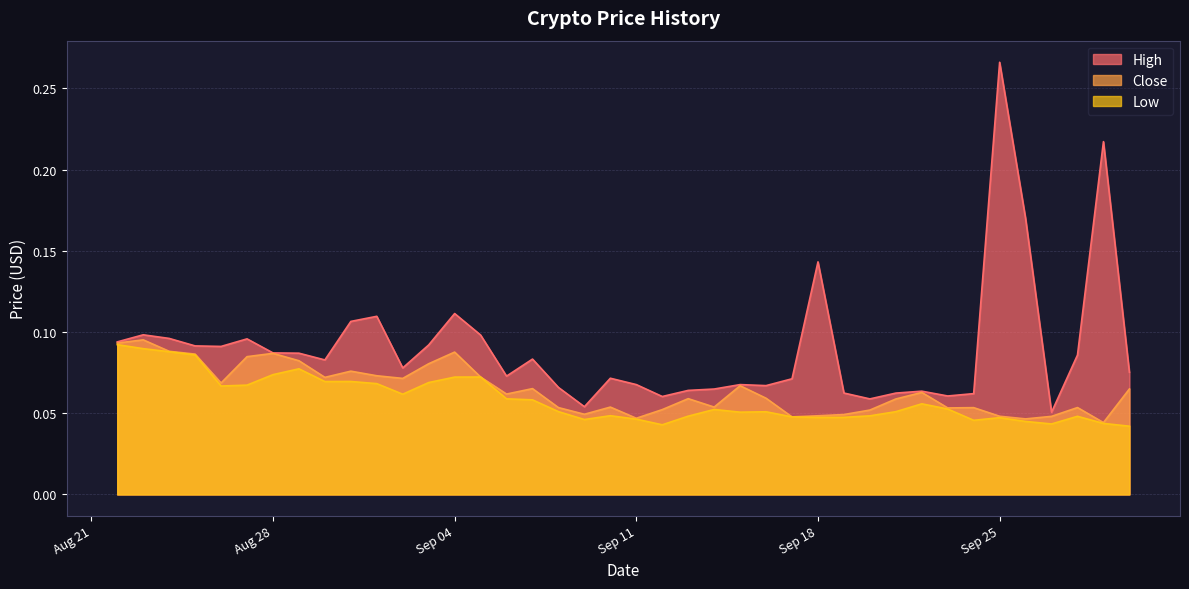

What is the difference between the maximum and minimum values in the Low series?

0.1